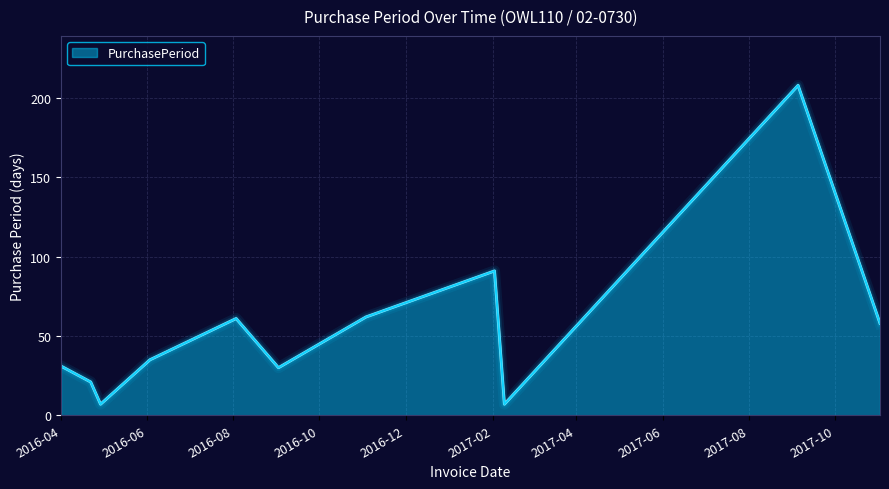

What is the difference between the maximum and minimum values?

201